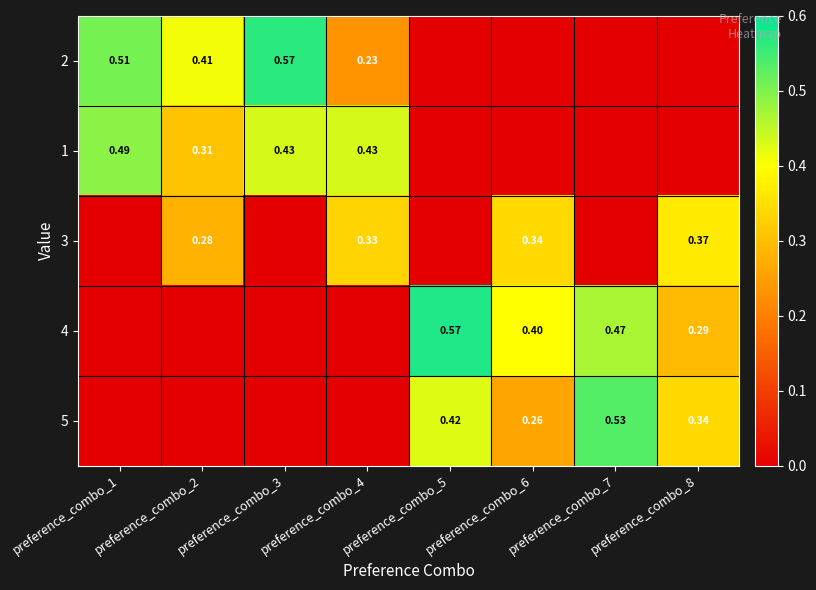

List the labels in order of 1 value, smallest first.

preference_combo_5, preference_combo_6, preference_combo_7, preference_combo_8, preference_combo_2, preference_combo_3, preference_combo_4, preference_combo_1